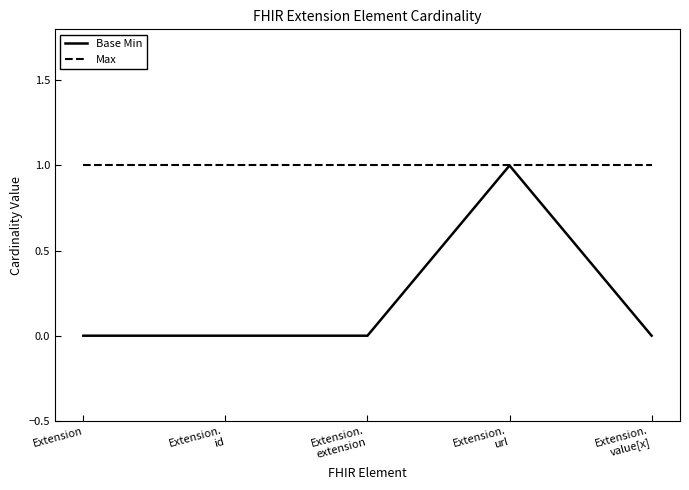

True or false: Max has a value of 1 at Extension.
url.

True